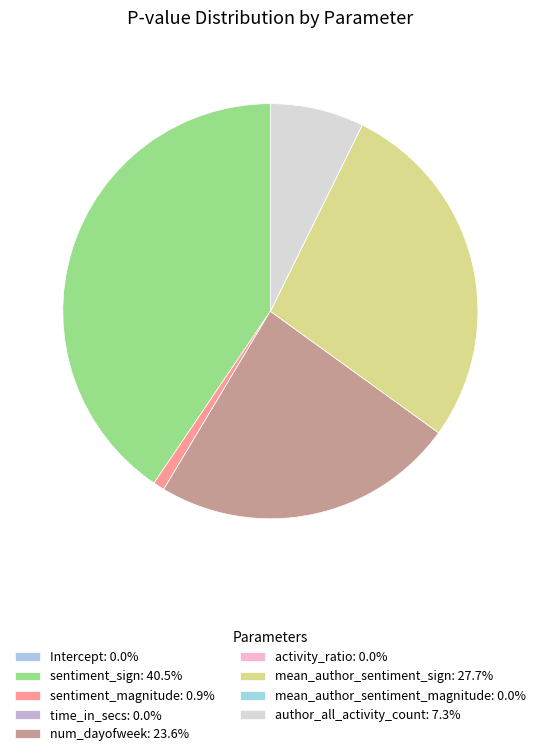

Count the number of slices in the pie.

9